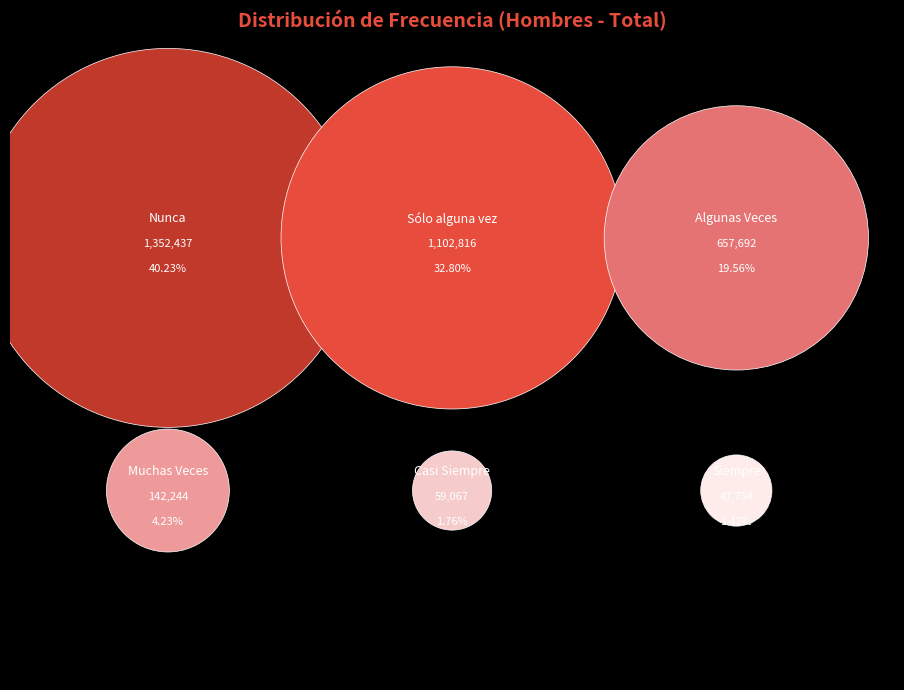

How many segments does this pie chart have?

6